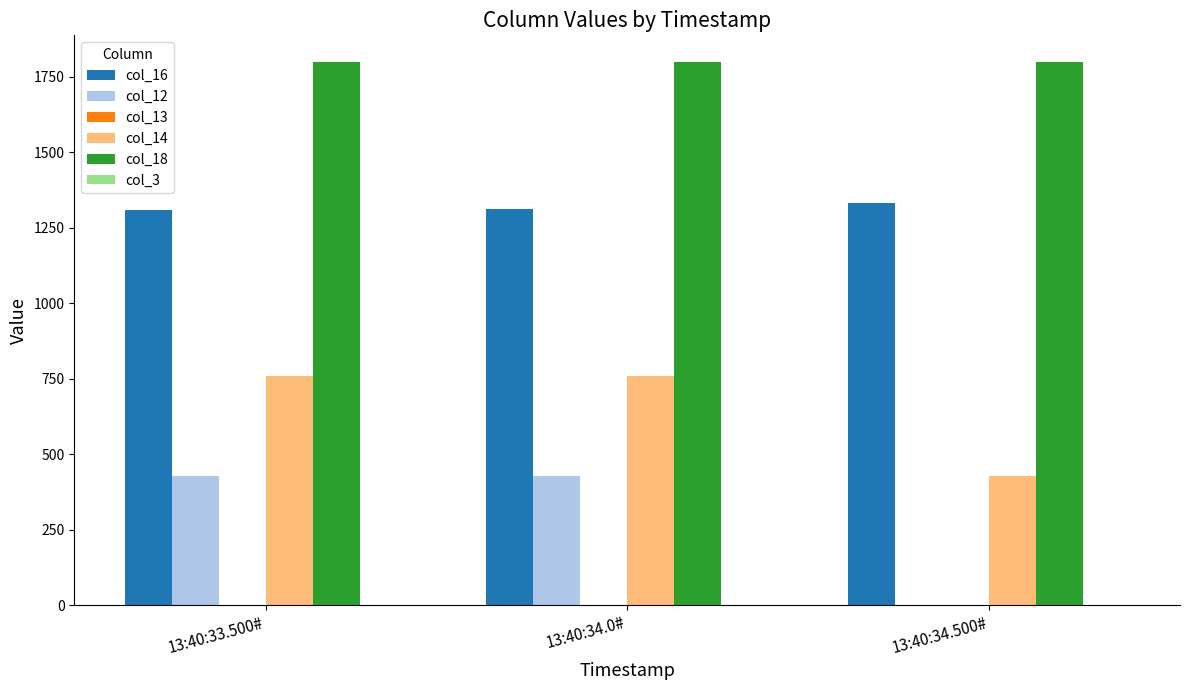

Which series has the widest spread of values?

col_12